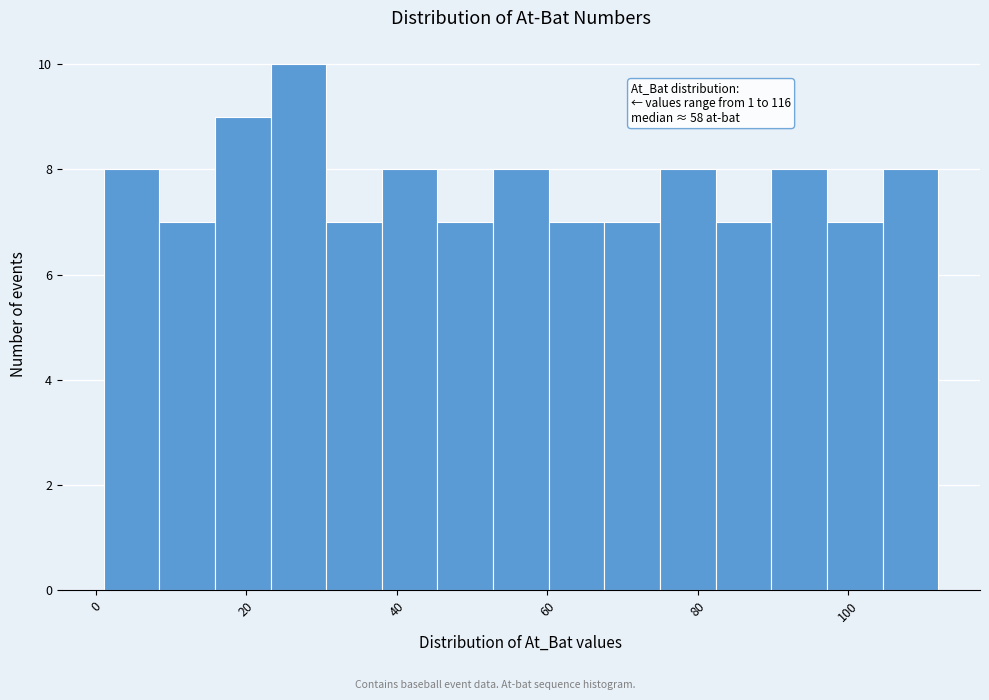

Around what value on the x-axis is the tallest bar? Give the approximate position of its centre, as read against the axis.

26